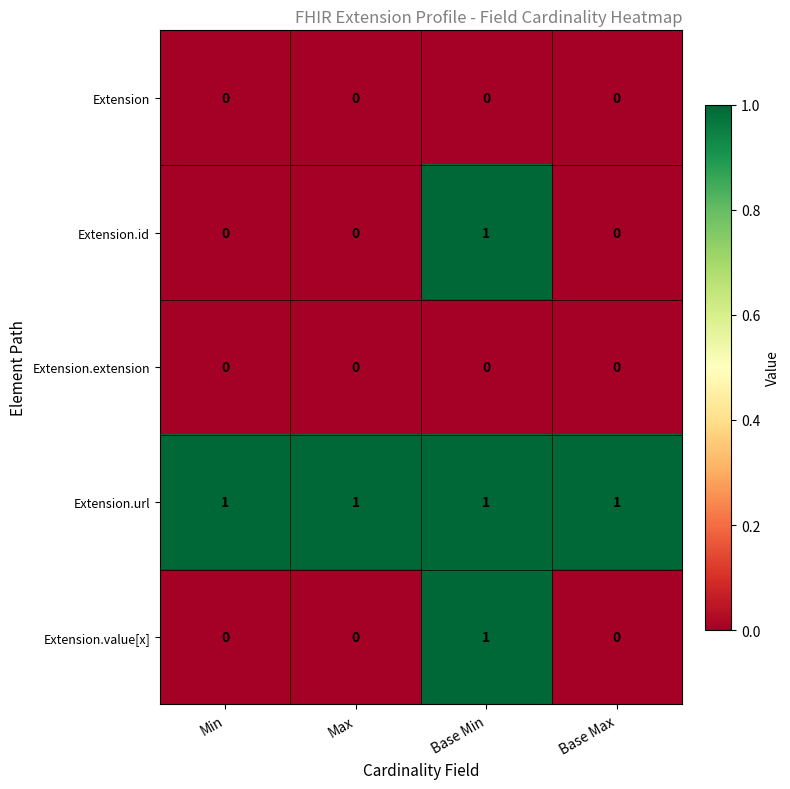

At how many categories does at least one series exceed 0?

4